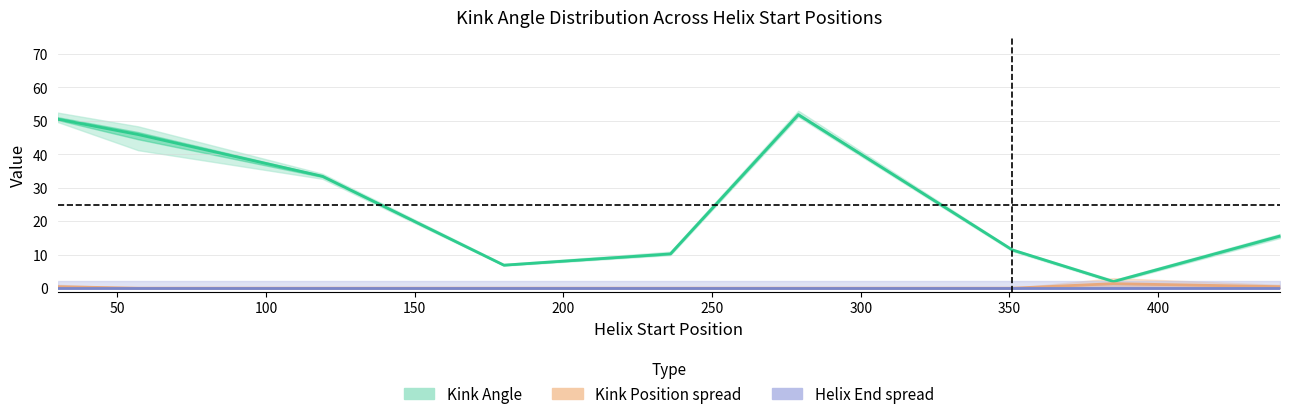

How many lines are shown in the chart?

3